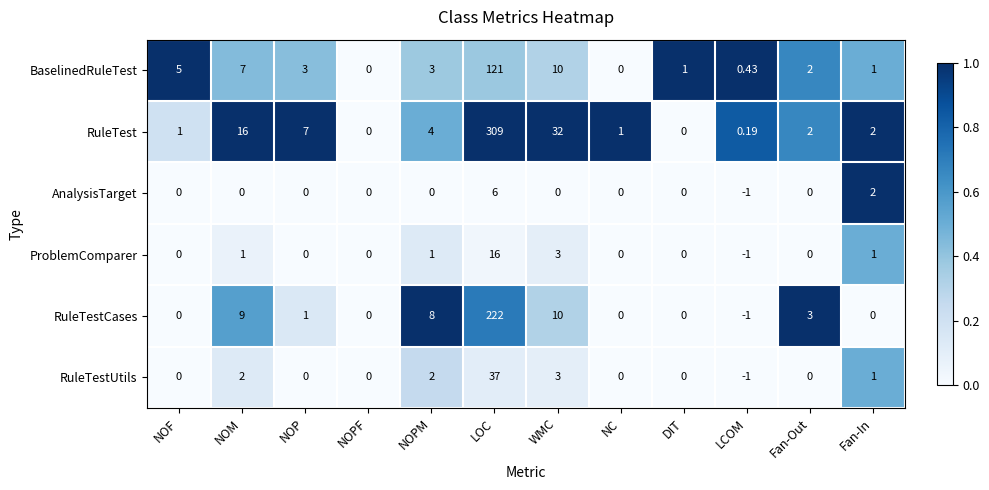

Between LOC and LCOM, which series saw the biggest shift?

RuleTest